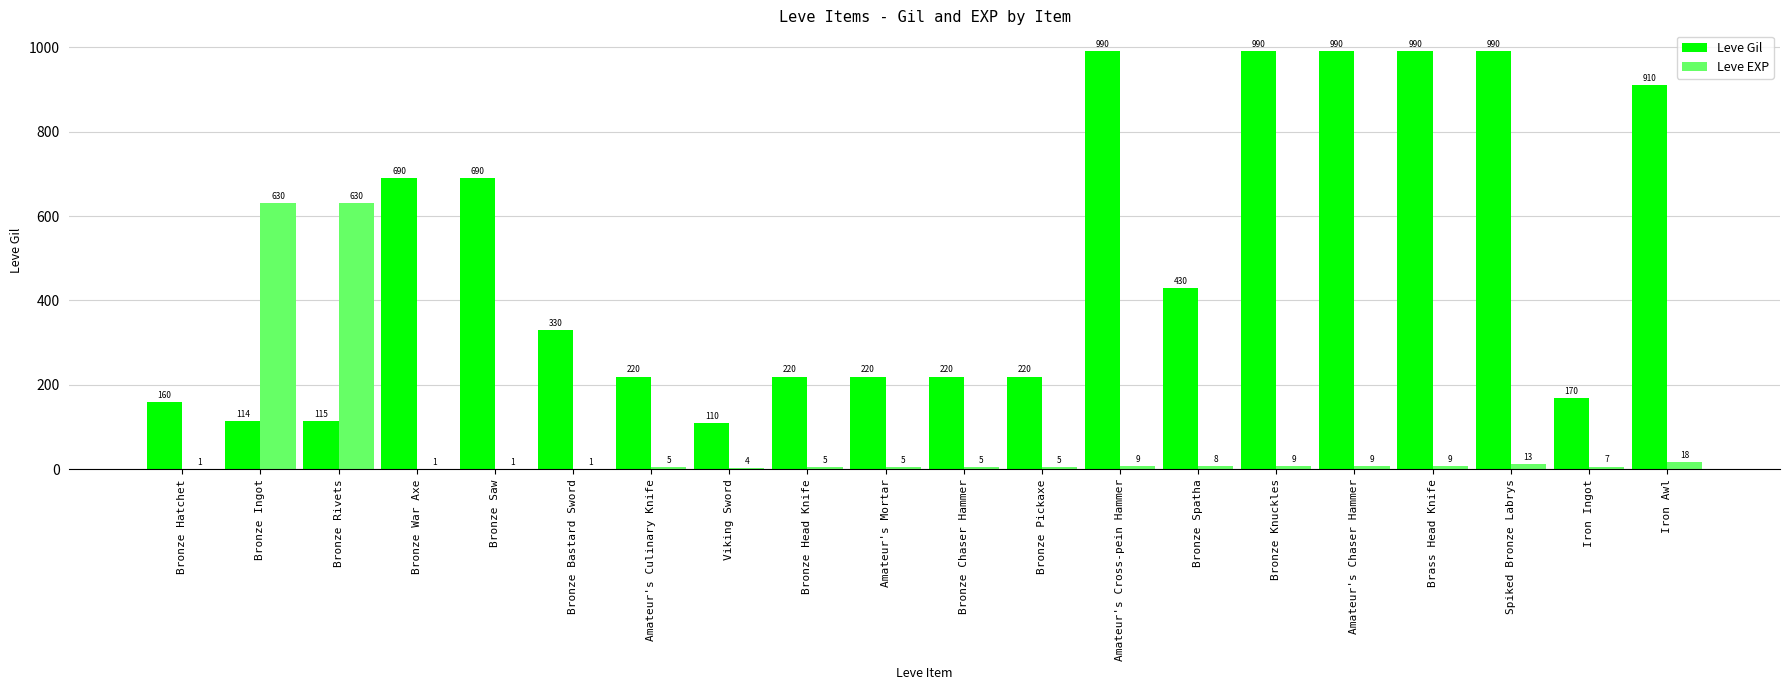

At which label is Leve Gil closest to 550?

Bronze Spatha